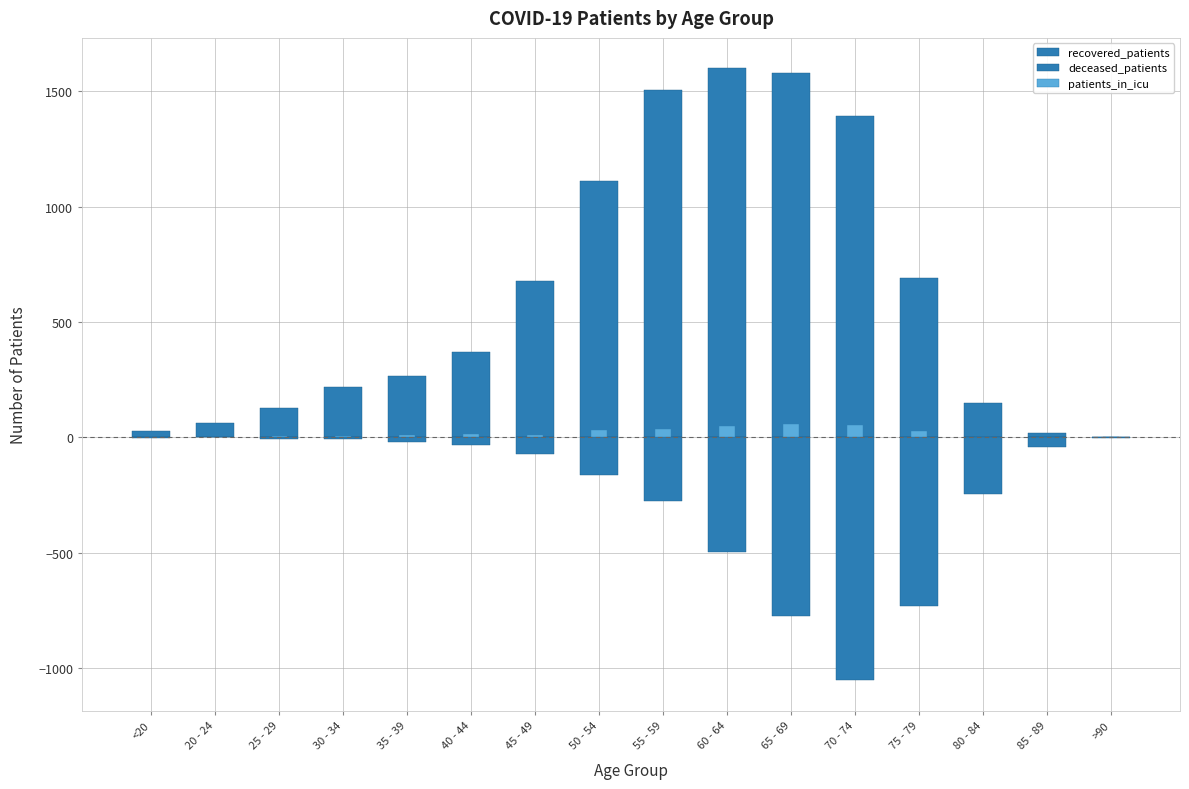

List the series in order of their overall mean, lowest first.

deceased_patients, patients_in_icu, recovered_patients